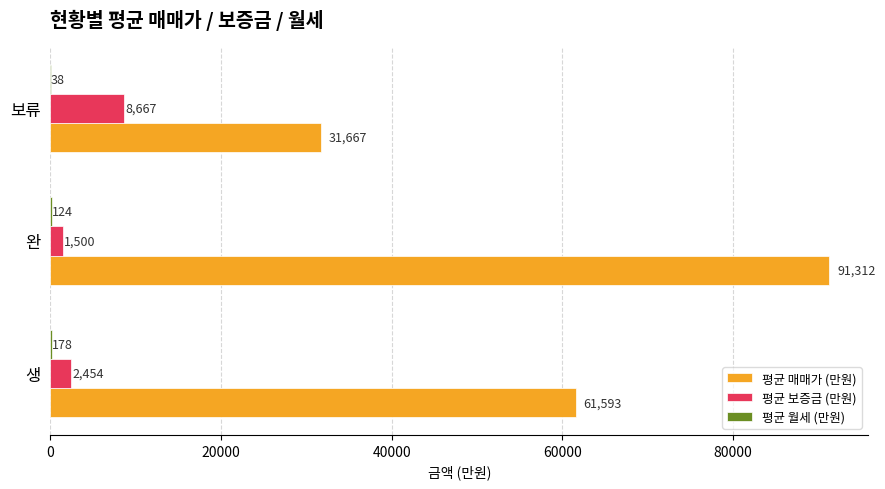

Which category has the highest value in the 평균 보증금 (만원) series?

보류